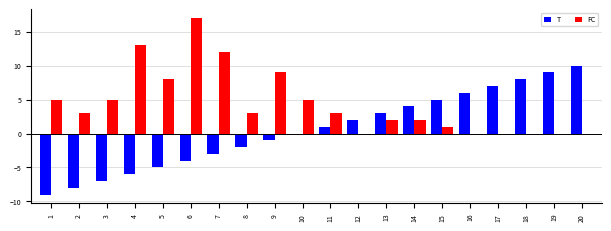

Where does the FC series first go above 3?

1